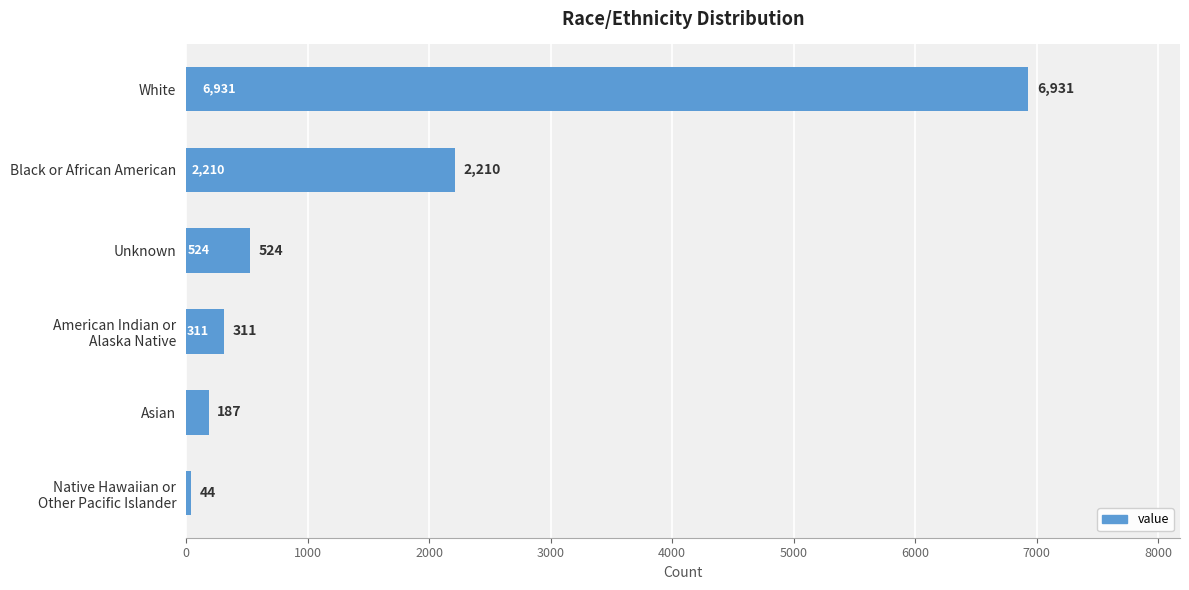

What is the change in value from White to Unknown?

-6407